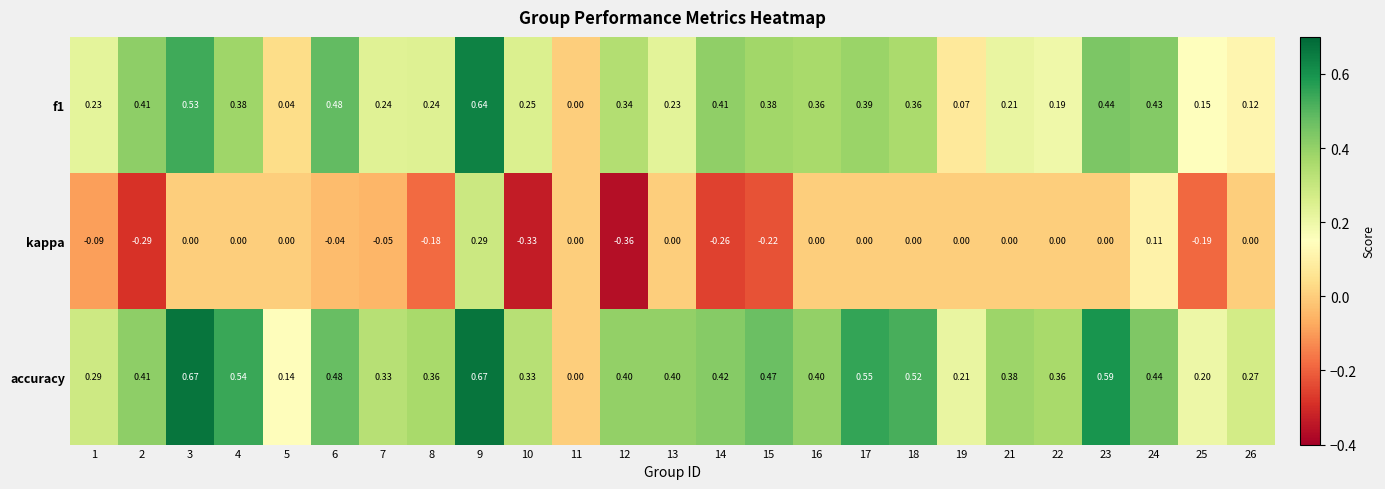

Which series has the widest spread of values?

accuracy